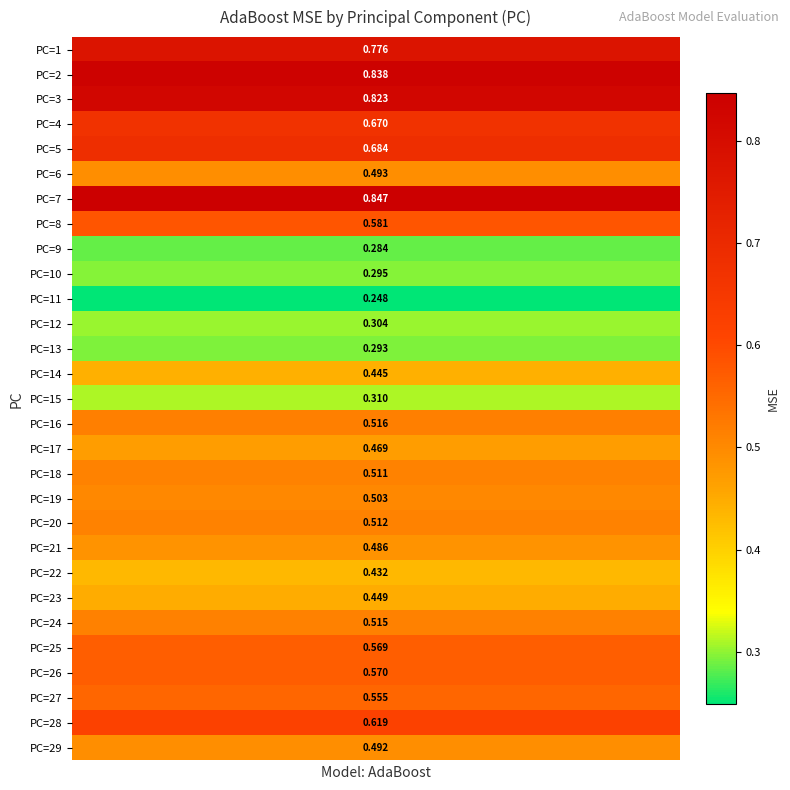

What is the change in value from 19 to 25?

+0.1